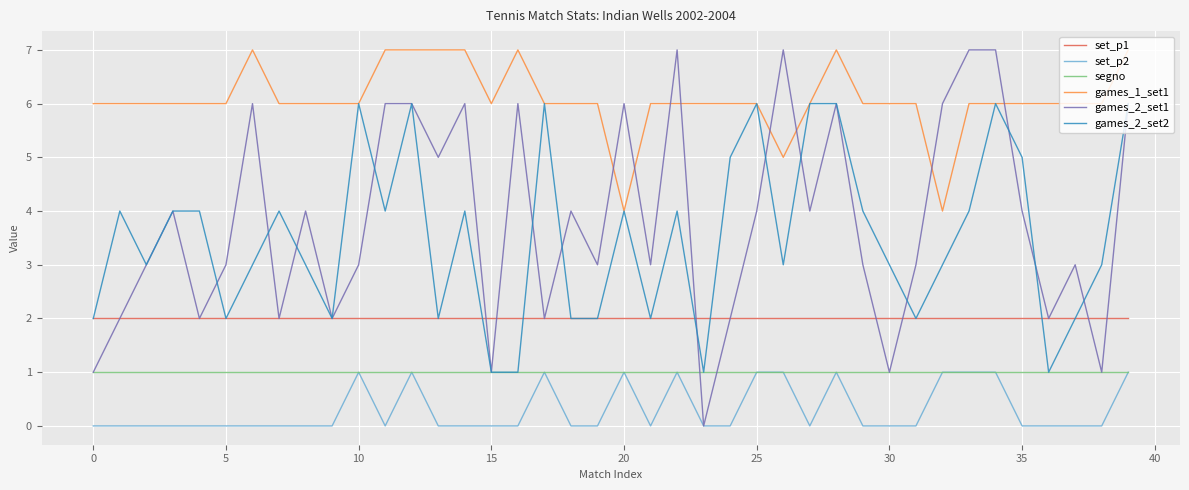

What is the sum of all games_1_set1 values?

243